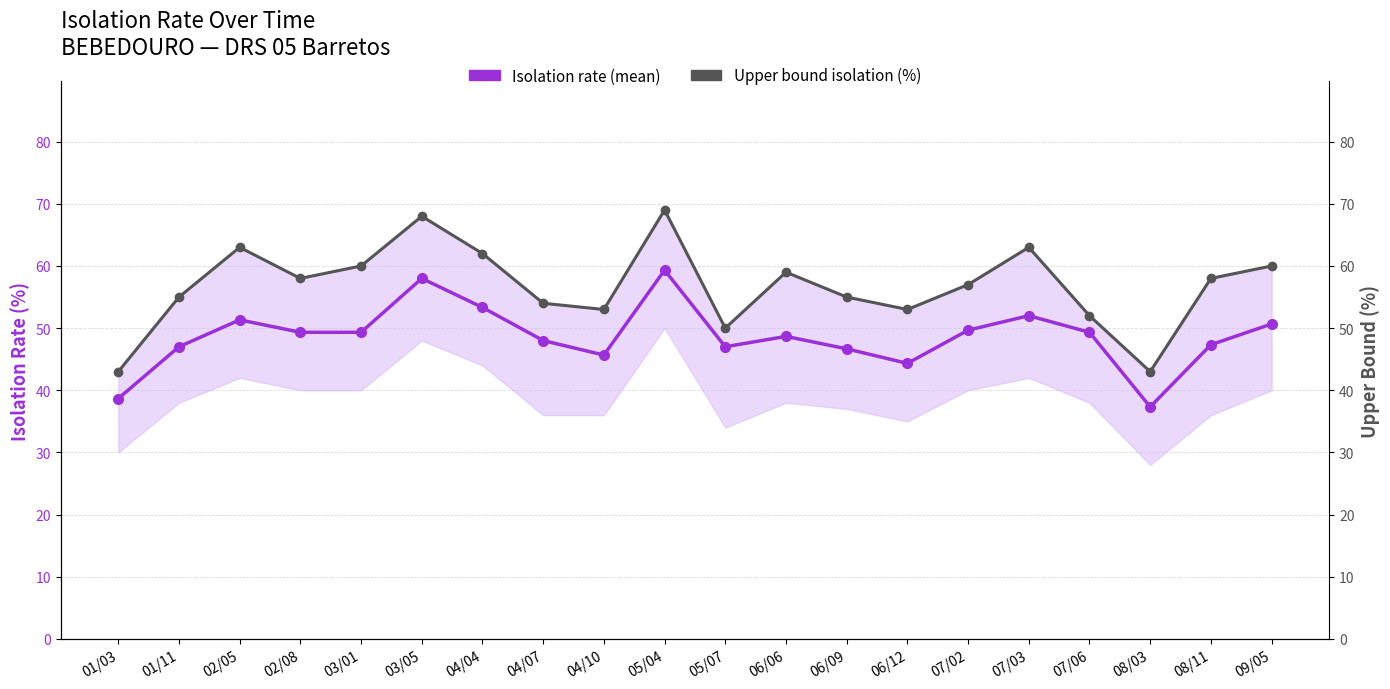

Where does the Upper bound isolation (%) series first go above 58?

02/05